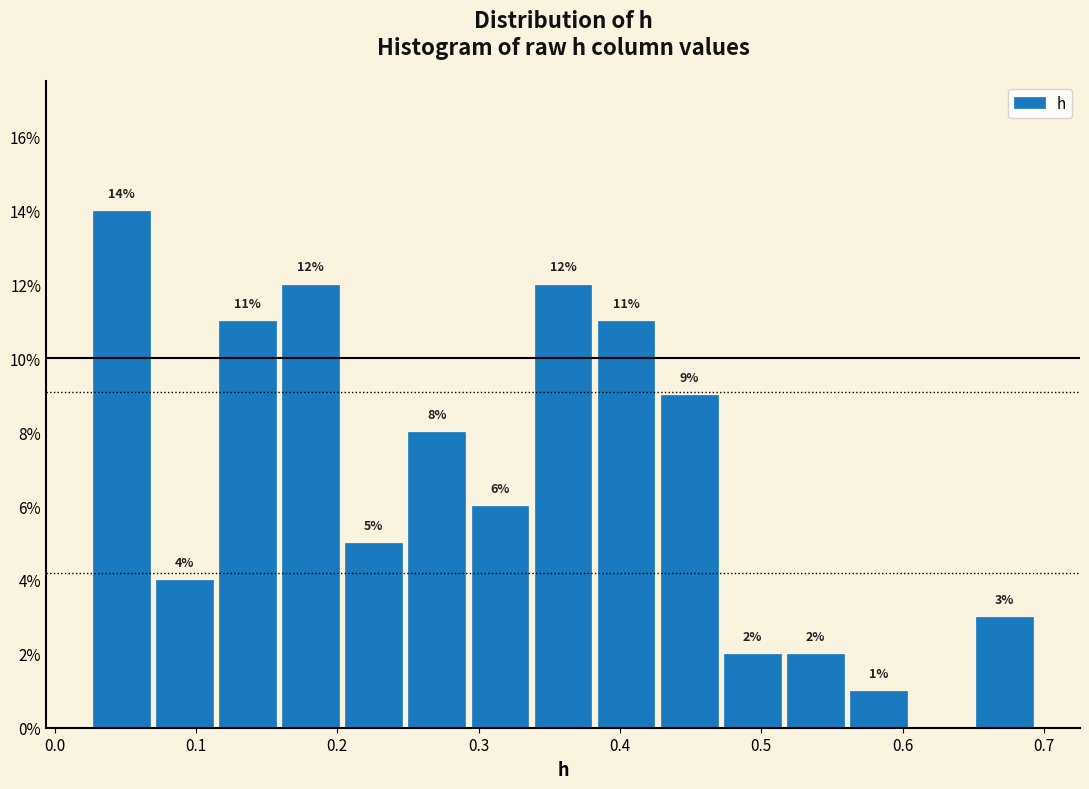

Which range on the x-axis has the tallest bar?

0.03 to 0.07